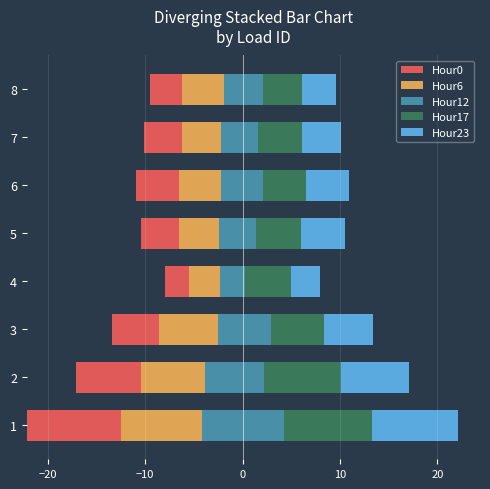

Reading left to right, extract all data points from this chart.

Hour0: 9.6	6.6	4.8	2.5	4.0	4.4	3.9	3.3
Hour6: 8.4	6.6	6.1	3.2	4.1	4.3	4.1	4.4
Hour12: 8.4	6.1	5.4	2.6	3.8	4.3	3.7	4.0
Hour17: 9.0	7.9	5.5	4.6	4.7	4.5	4.5	4.0
Hour23: 8.9	6.9	5.0	3.1	4.4	4.4	4.0	3.5